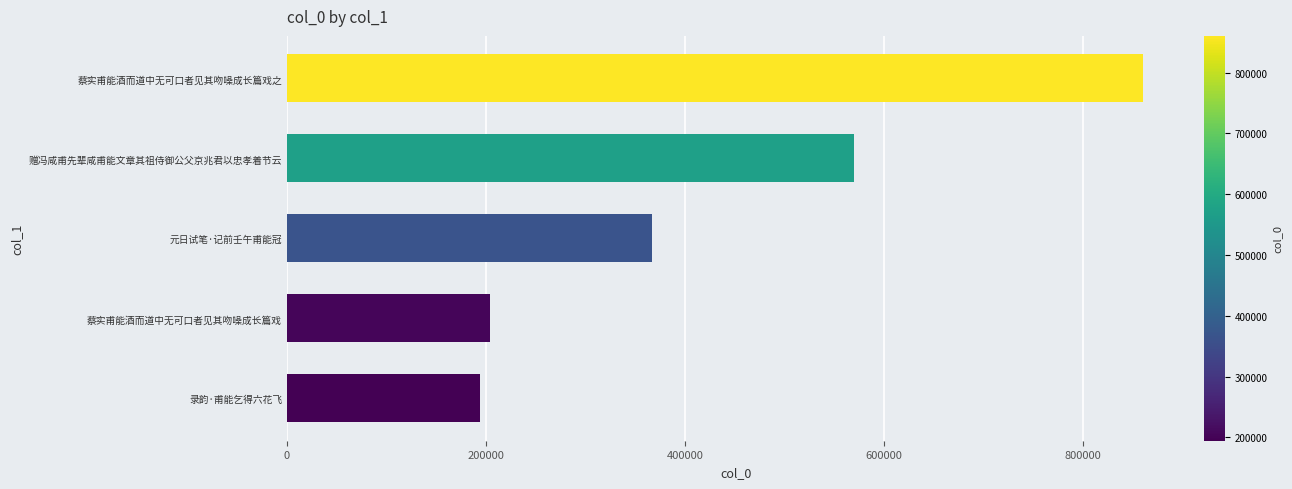

How many data points are less than 367363?

2